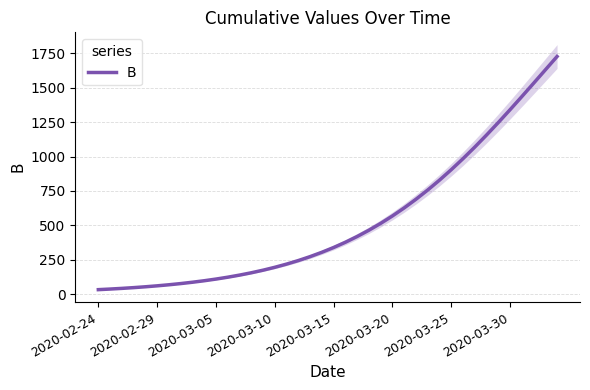

Is it true that the value at 33 is 1685.4?

False